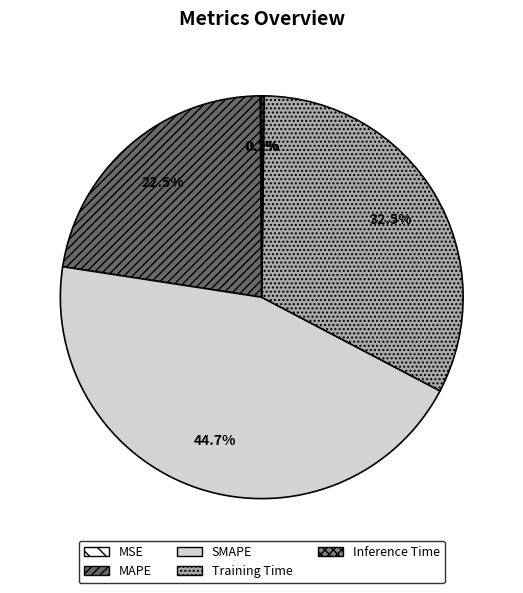

The MSE slice represents 0% of the pie. True or false?

True